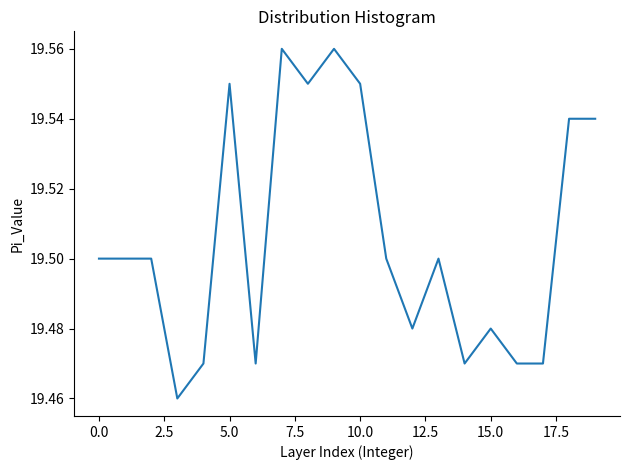

What is the value of the 2nd point from the left?

19.5